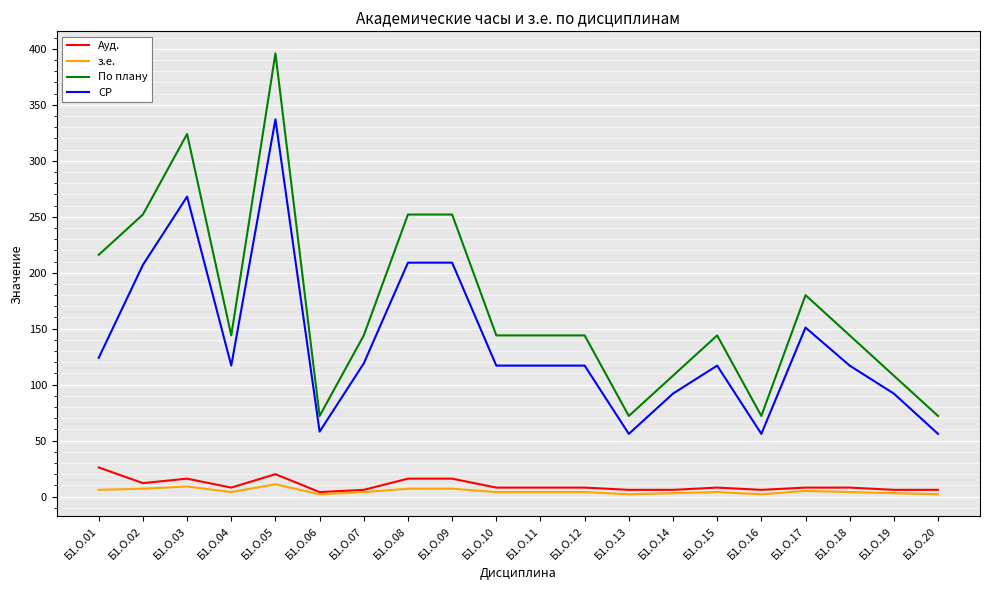

Is the value of СР at Б1.О.11 greater than the value of з.е. at Б1.О.08?

Yes